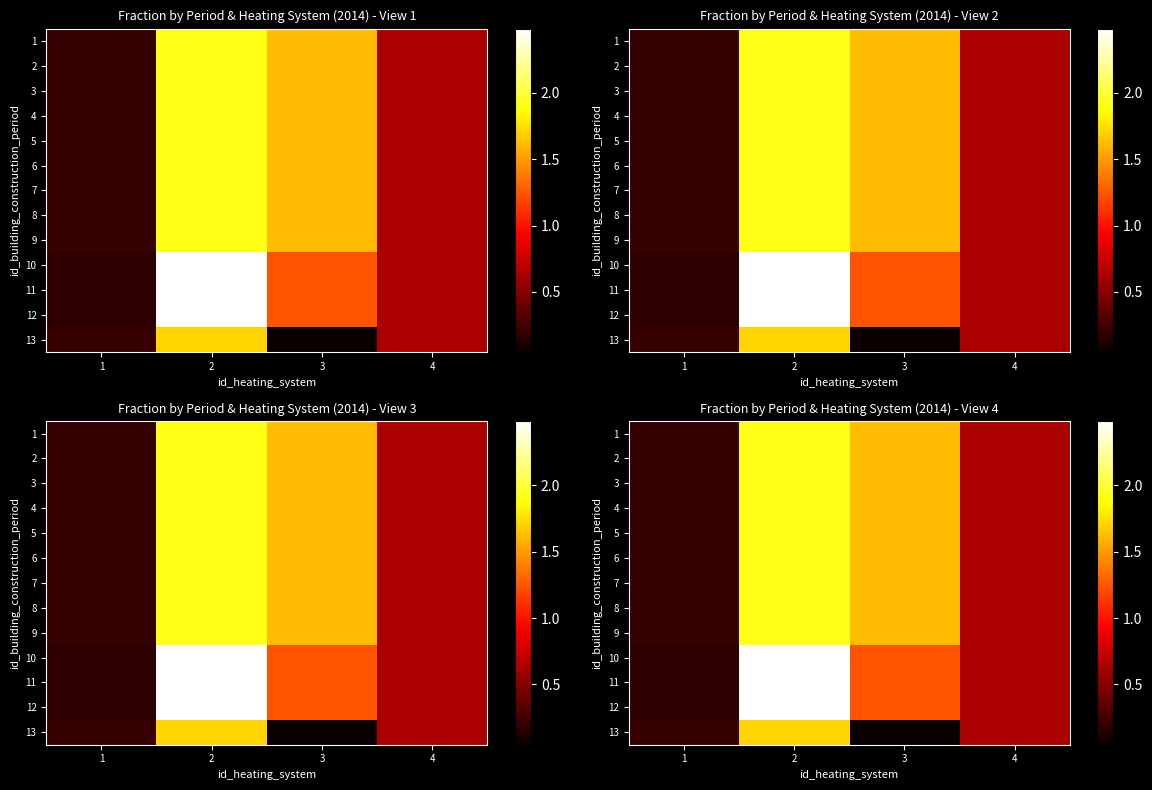

What is the approximate value of 1 at 1?

0.2